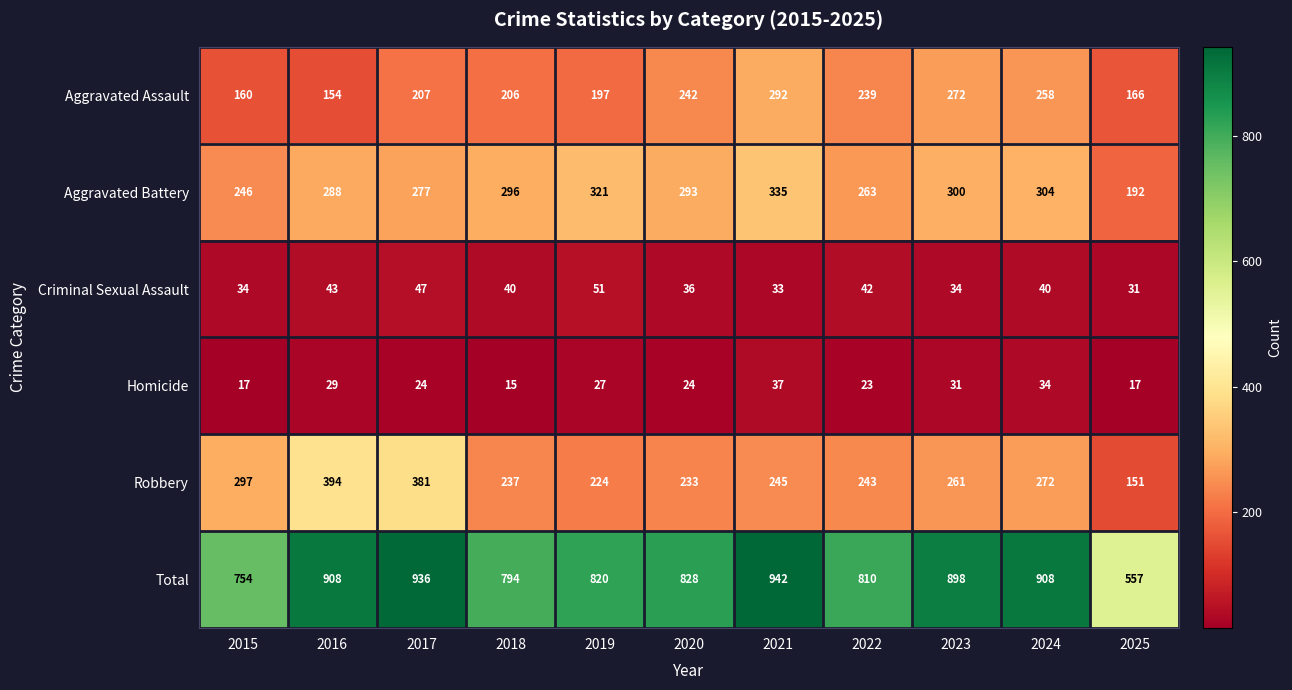

Is it true that Criminal Sexual Assault equals 42 at 2022?

True